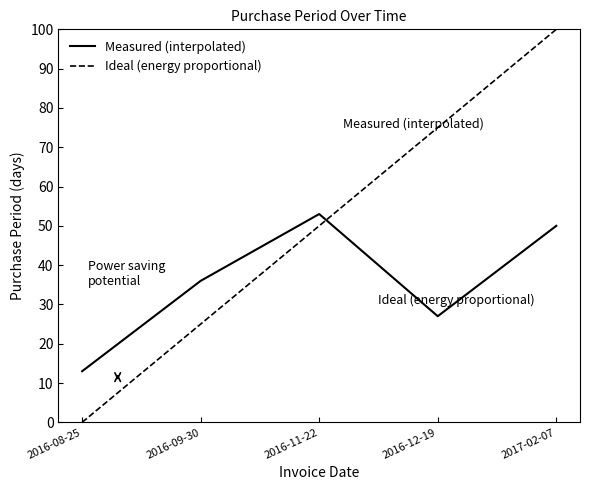

How many data points are less than 36?

2